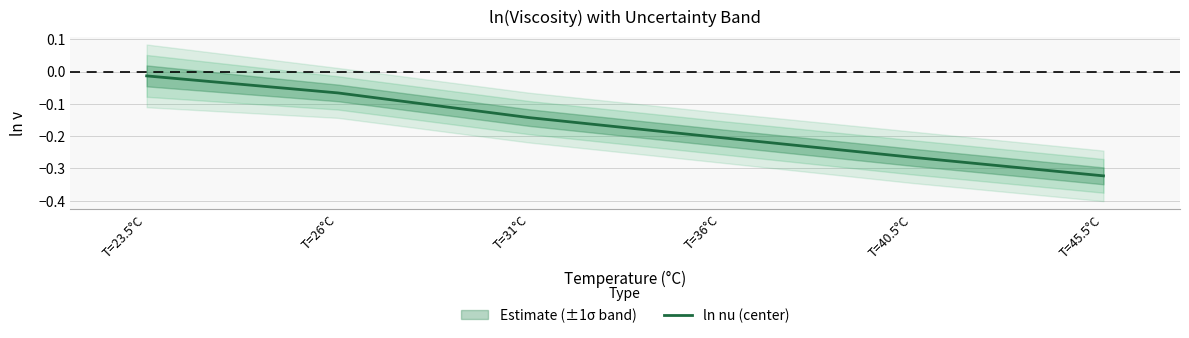

The value at T=26°C is -0.1. True or false?

True